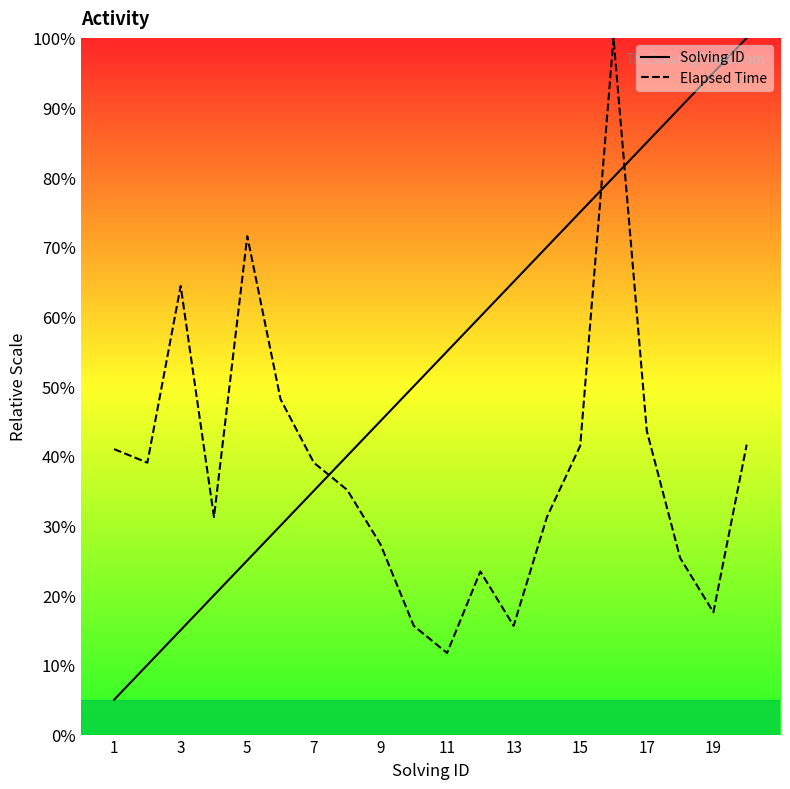

What is the difference between the maximum and minimum values in the Solving ID series?

95.0